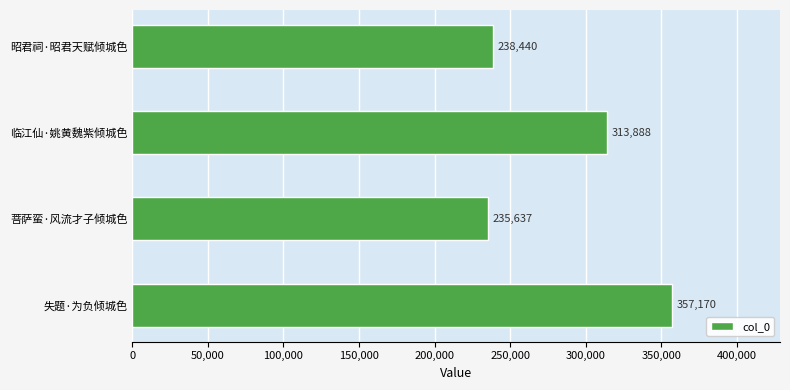

At which label is the value closest to 296403?

临江仙·姚黄魏紫倾城色